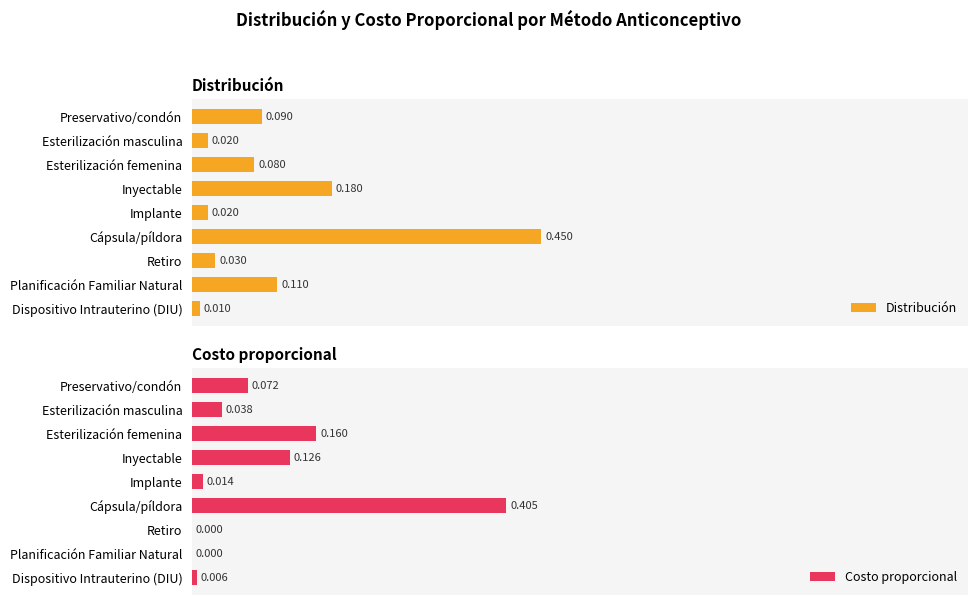

The value of Distribución at Esterilización masculina is 0.0. True or false?

False